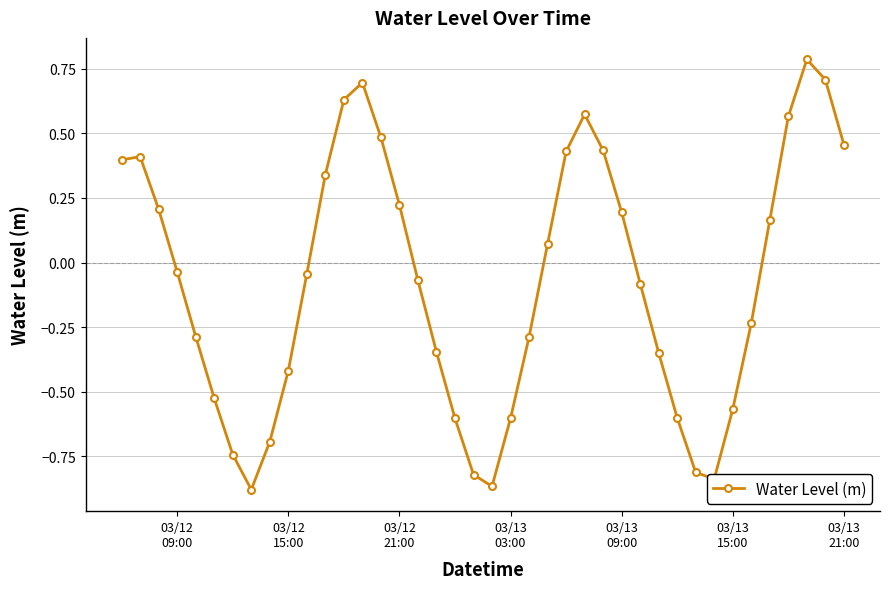

What is the difference between the maximum and minimum values?

1.7